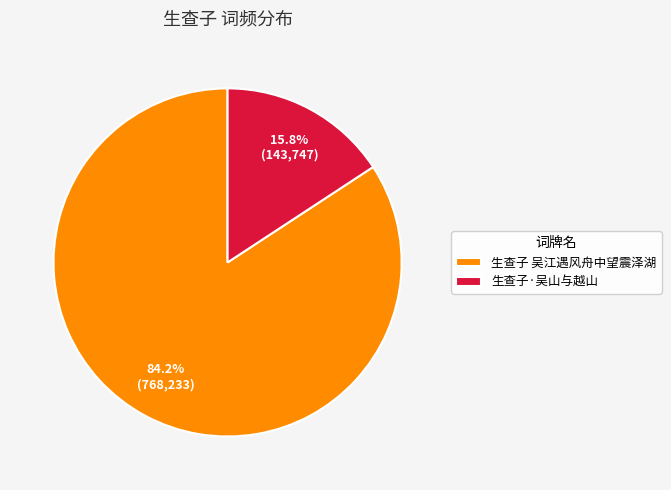

What portion of the pie excludes 生查子 吴江遇风舟中望震泽湖?

15.8%